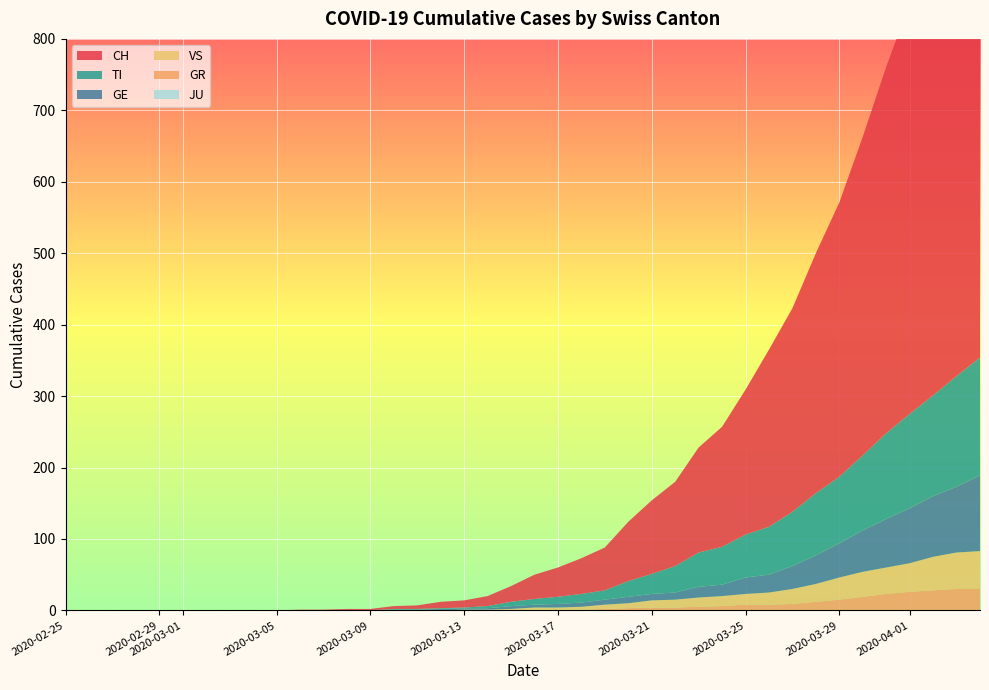

Reading left to right, what are all the values shown in this chart?

CH: 0=0	1=0	2=0	3=0	4=0	5=0	6=0	7=0	8=0	9=0	10=1	11=1	12=2	13=2	14=4	15=5	16=9	17=10	18=14	19=22	20=34	21=41	22=50	23=60	24=83	25=103	26=118	27=147	28=168	29=203	30=248	31=285	32=336	33=384	34=446	35=513	36=575	37=639	38=700	39=767
GE: 0=0	1=0	2=0	3=0	4=0	5=0	6=0	7=0	8=0	9=0	10=0	11=0	12=0	13=0	14=1	15=1	16=2	17=2	18=2	19=4	20=4	21=5	22=6	23=7	24=9	25=9	26=10	27=15	28=16	29=23	30=25	31=32	32=40	33=48	34=58	35=68	36=77	37=85	38=92	39=106
TI: 0=0	1=0	2=0	3=0	4=0	5=0	6=0	7=0	8=0	9=0	10=0	11=0	12=0	13=0	14=1	15=1	16=1	17=1	18=3	19=6	20=8	21=10	22=12	23=13	24=22	25=28	26=37	27=48	28=53	29=60	30=67	31=76	32=87	33=93	34=105	35=120	36=132	37=141	38=155	39=165
VS: 0=0	1=0	2=0	3=0	4=0	5=0	6=0	7=0	8=0	9=0	10=0	11=0	12=0	13=0	14=0	15=0	16=0	17=1	18=1	19=2	20=3	21=3	22=4	23=6	24=7	25=10	26=11	27=13	28=14	29=15	30=17	31=21	32=25	33=31	34=35	35=37	36=40	37=47	38=51	39=53
GR: 0=0	1=0	2=0	3=0	4=0	5=0	6=0	7=0	8=0	9=0	10=0	11=0	12=0	13=0	14=0	15=0	16=0	17=0	18=0	19=0	20=1	21=1	22=1	23=2	24=3	25=4	26=4	27=5	28=6	29=8	30=8	31=9	32=12	33=15	34=19	35=23	36=26	37=28	38=30	39=30
JU: 0=0	1=0	2=0	3=0	4=0	5=0	6=0	7=0	8=0	9=0	10=0	11=0	12=0	13=0	14=0	15=0	16=0	17=0	18=0	19=0	20=0	21=0	22=0	23=0	24=0	25=0	26=0	27=0	28=0	29=0	30=0	31=0	32=0	33=0	34=0	35=0	36=0	37=0	38=0	39=0